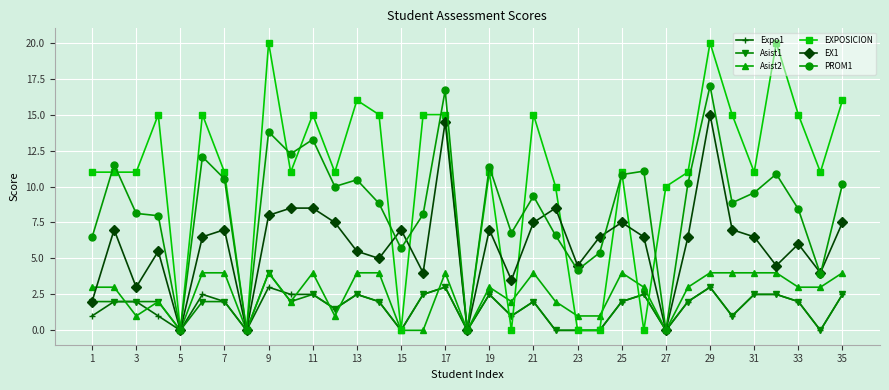

What is the maximum value shown in the chart?

20.0